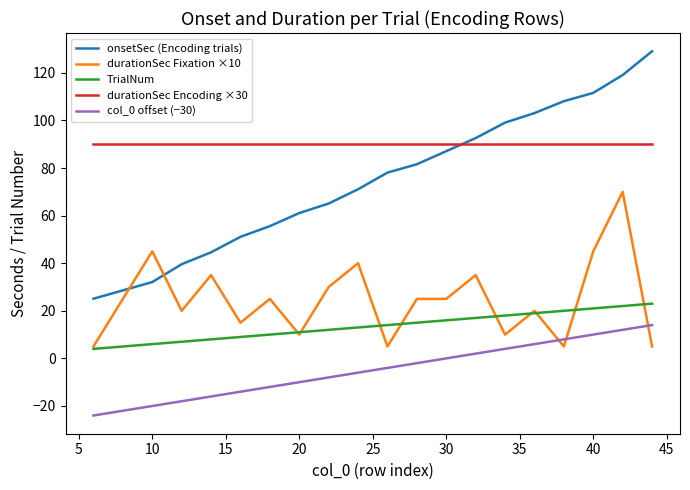

True or false: col_0 offset (−30) and onsetSec (Encoding trials) cross at least once.

False